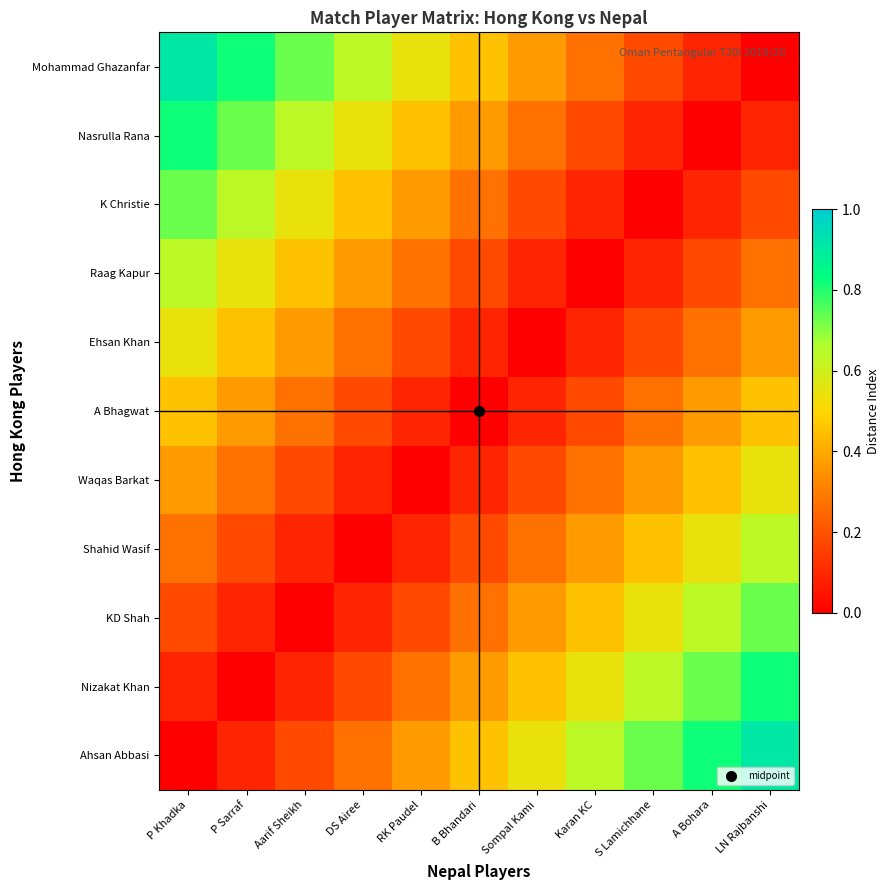

Which series has the largest total across all categories?

Ahsan Abbasi